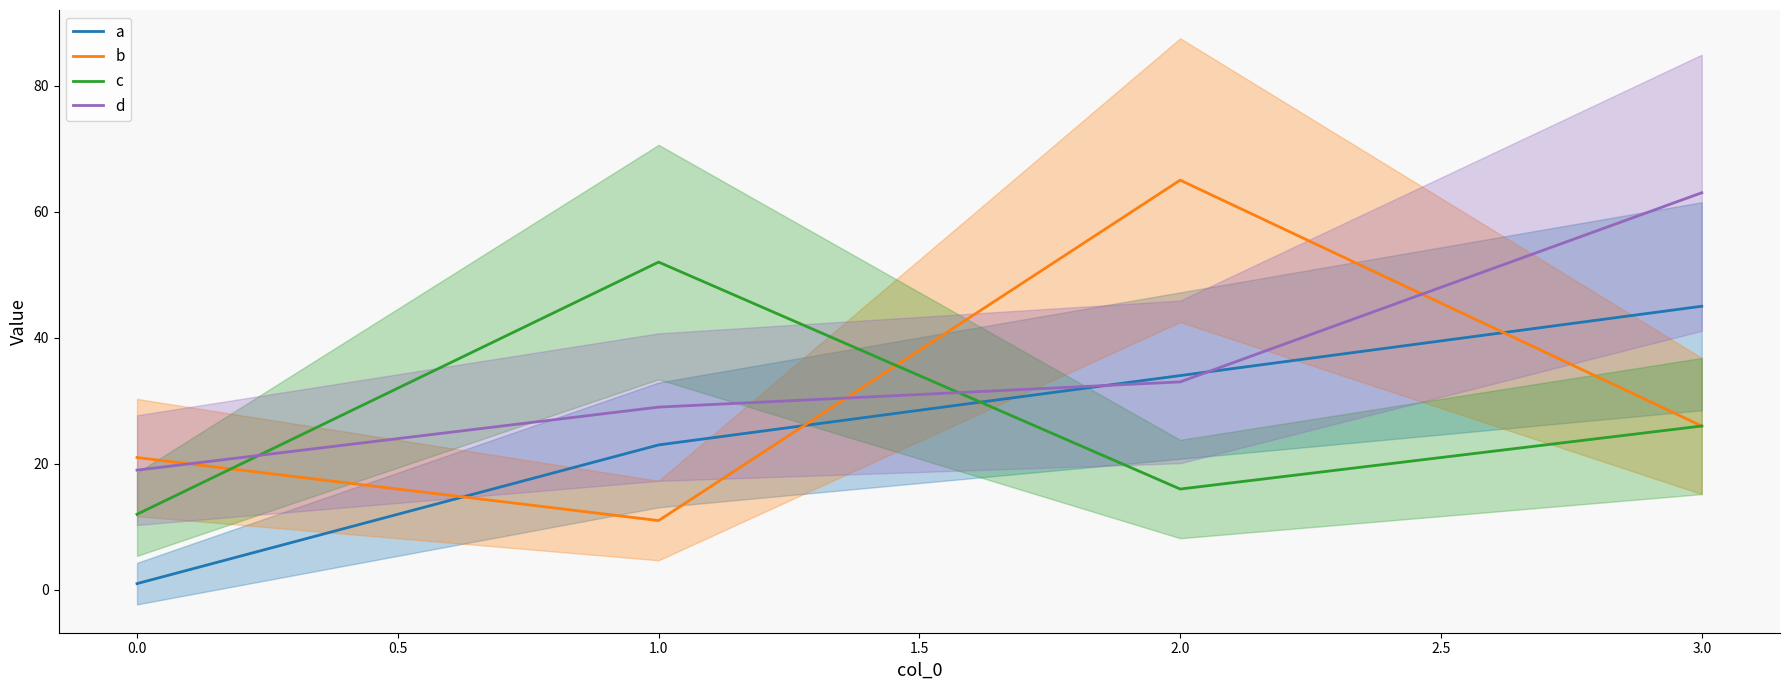

At how many categories does at least one series exceed 43?

3